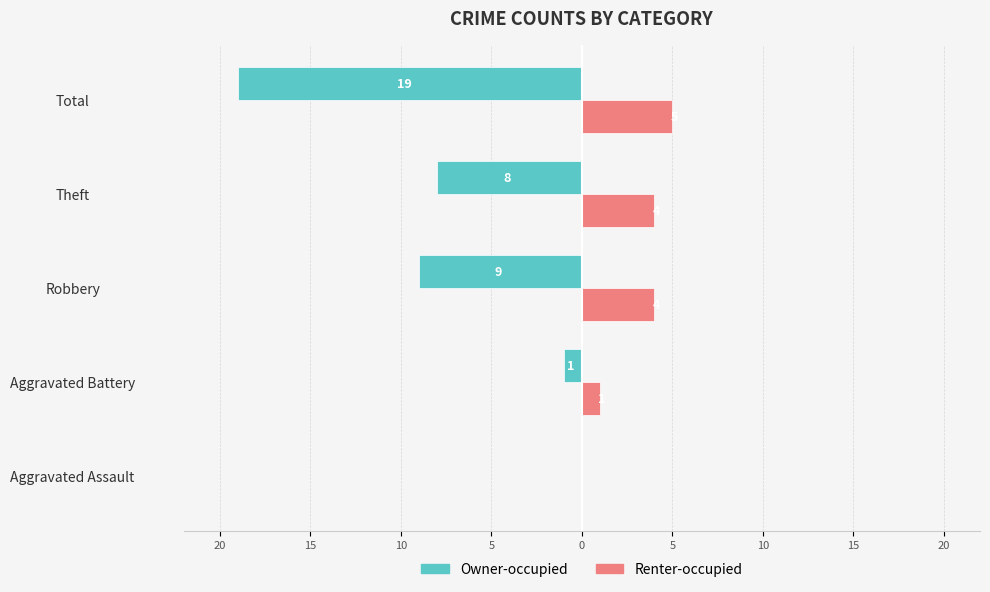

What are all the series names shown in the legend?

Owner-occupied, Renter-occupied